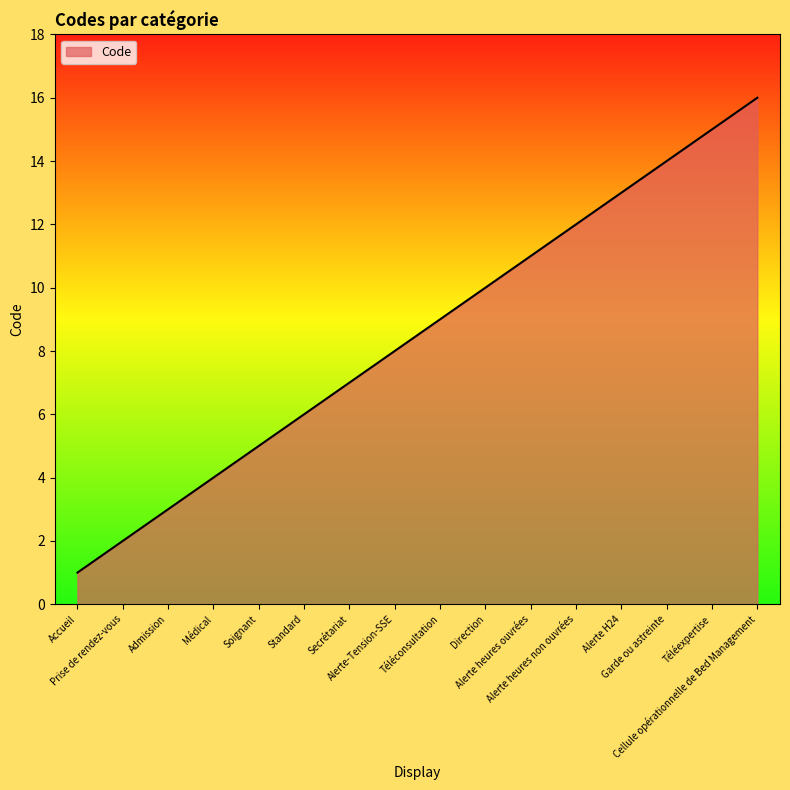

How many lines are shown in the chart?

1